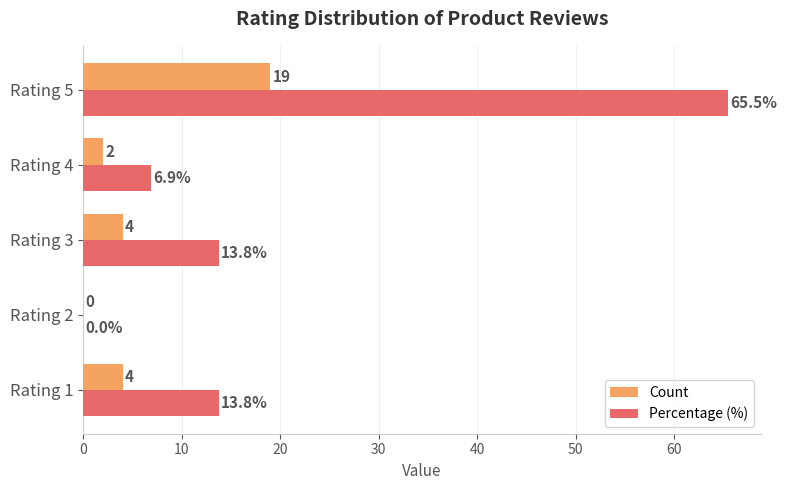

Is the value of Count at Rating 3 greater than the value of Percentage (%) at Rating 2?

Yes